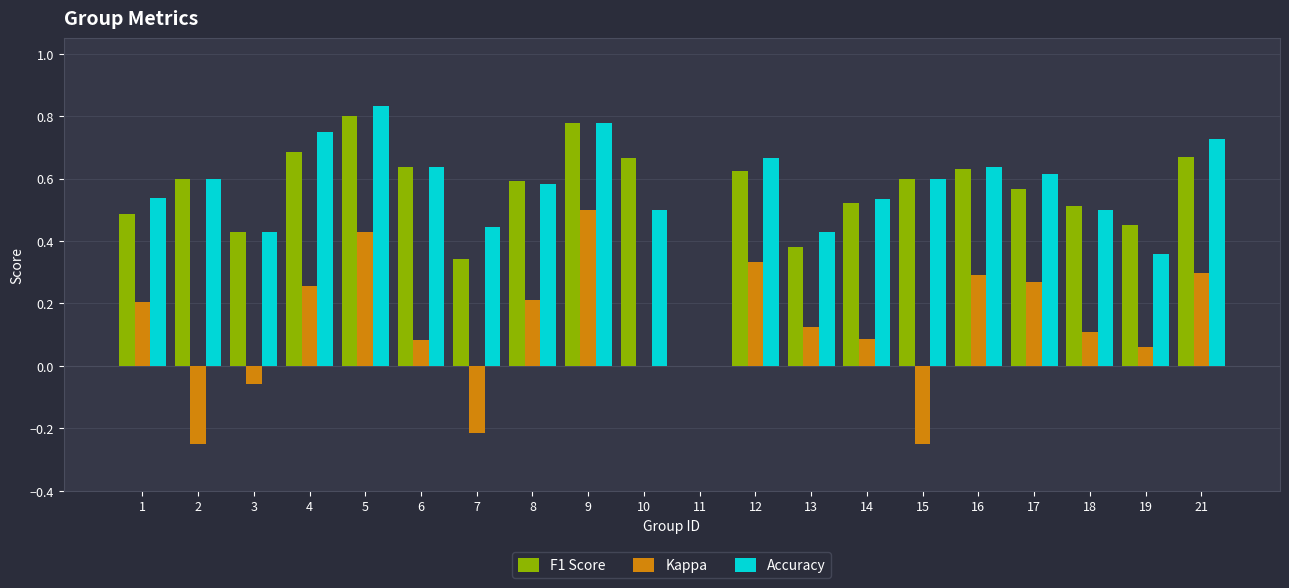

Which category has the highest value in the Kappa series?

9